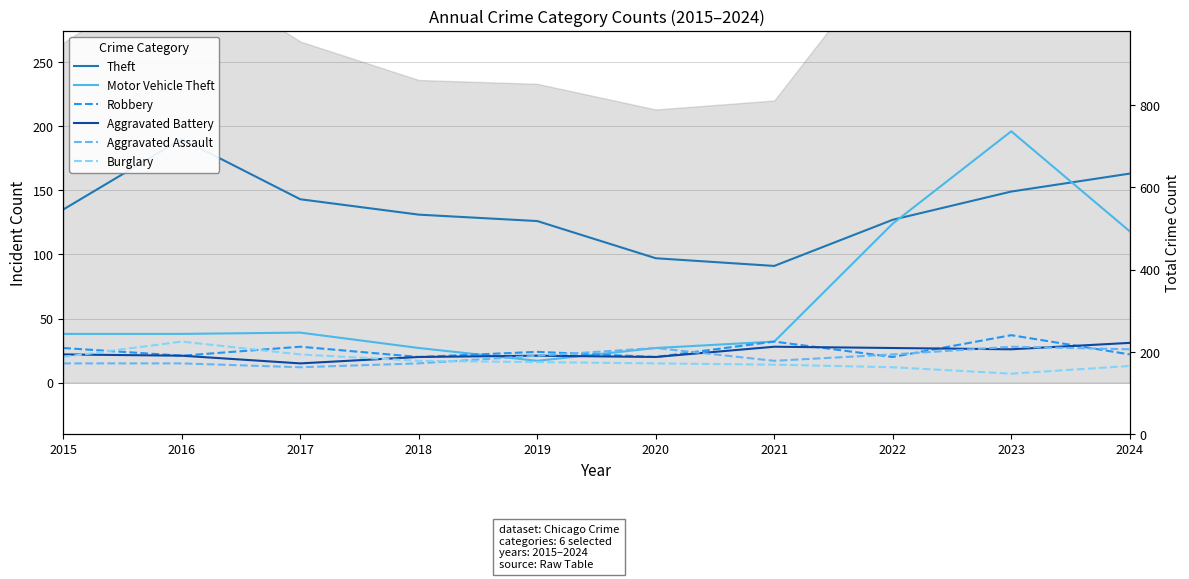

Reading right to left, transcribe all the data shown in this chart.

Theft: 163	149	127	91	97	126	131	143	190	135
Motor Vehicle Theft: 118	196	124	32	27	17	27	39	38	38
Robbery: 22	37	20	32	20	24	20	28	21	27
Aggravated Battery: 31	26	27	28	20	21	20	15	21	22
Aggravated Assault: 26	28	22	17	27	21	15	12	15	15
Burglary: 13	7	12	14	15	16	17	22	32	20